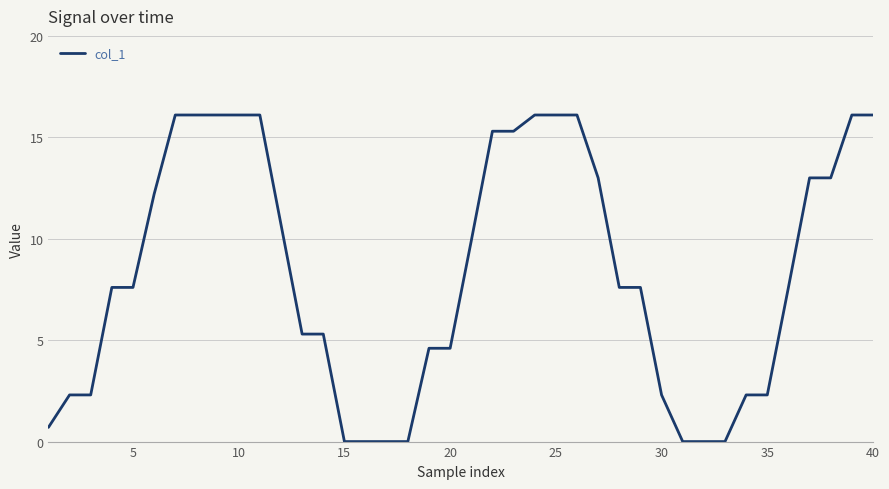

What is the difference between the maximum and minimum values?

16.1